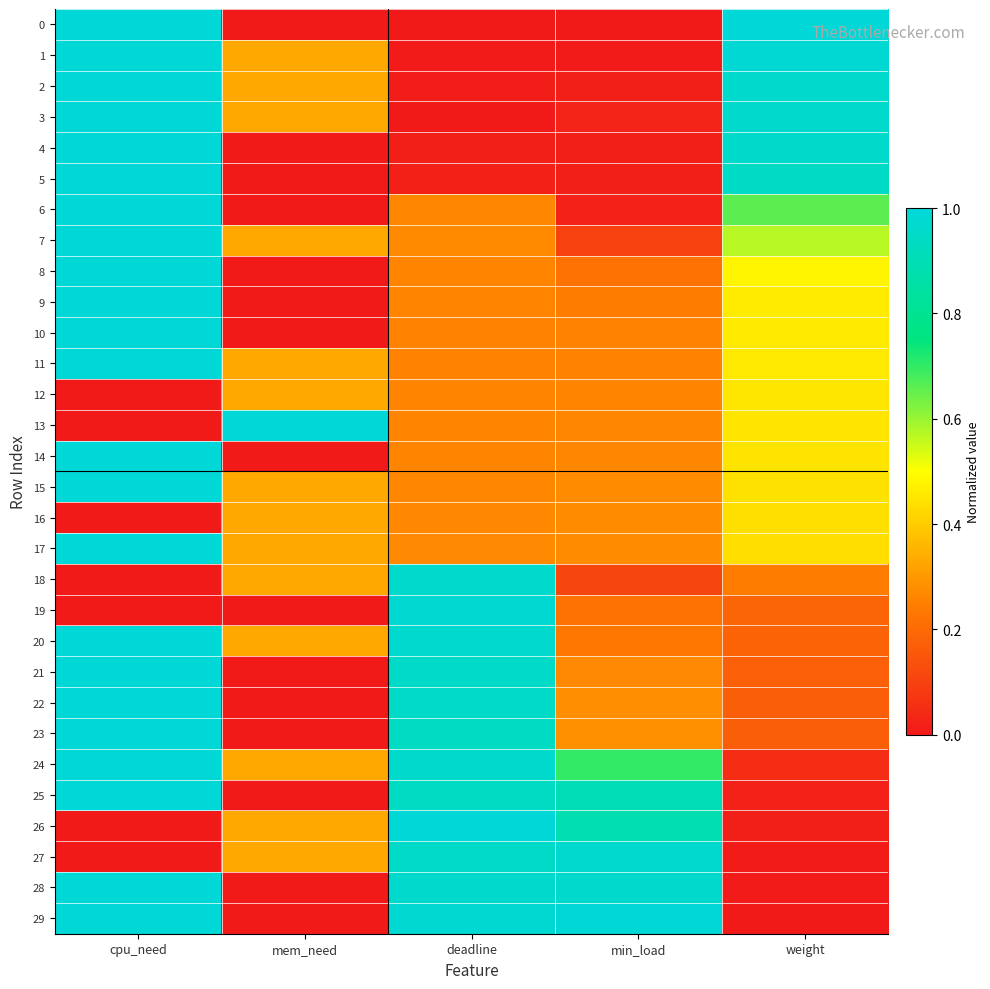

Which category has the lowest value across all series?

mem_need